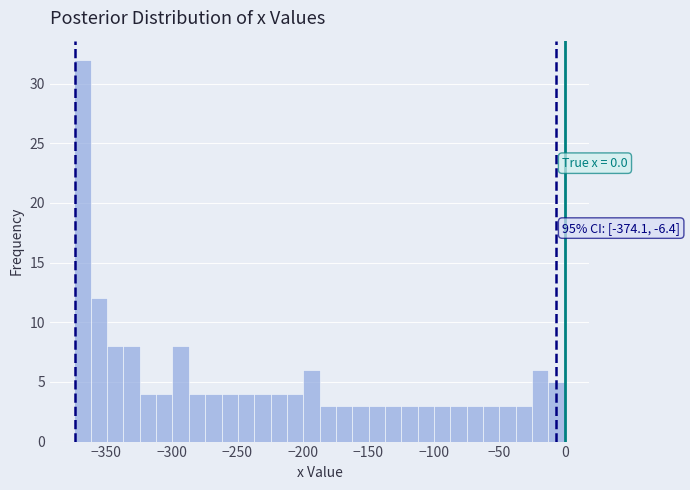

Read against the x-axis, roughly where is the centre of the tallest bar?

-370